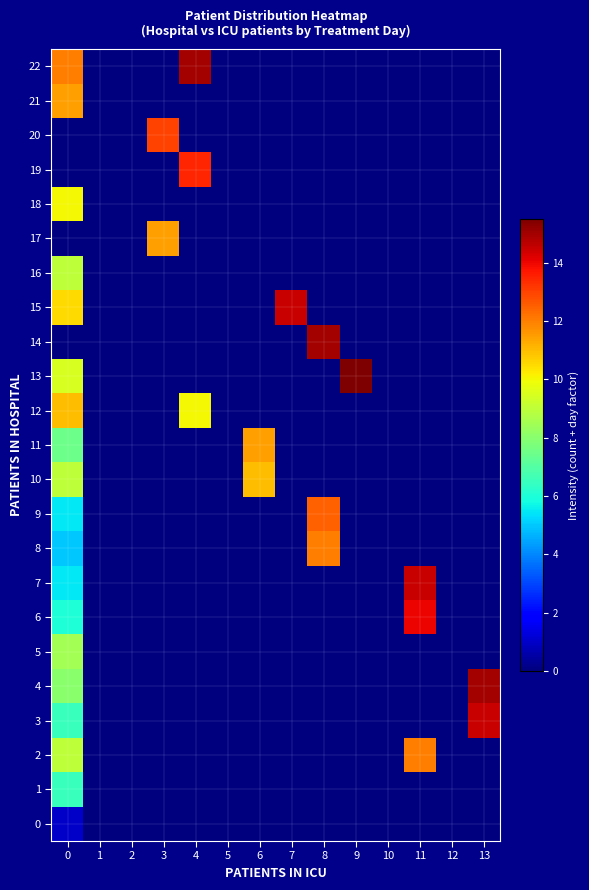

Reading left to right, what are all the values shown in this chart?

row_0: 0=1.0	1=0.0	2=0.0	3=0.0	4=0.0	5=0.0	6=0.0	7=0.0	8=0.0	9=0.0	10=0.0	11=0.0	12=0.0	13=0.0
row_1: 0=6.5	1=0.0	2=0.0	3=0.0	4=0.0	5=0.0	6=0.0	7=0.0	8=0.0	9=0.0	10=0.0	11=0.0	12=0.0	13=0.0
row_2: 0=9.0	1=0.0	2=0.0	3=0.0	4=0.0	5=0.0	6=0.0	7=0.0	8=0.0	9=0.0	10=0.0	11=12.0	12=0.0	13=0.0
row_3: 0=6.5	1=0.0	2=0.0	3=0.0	4=0.0	5=0.0	6=0.0	7=0.0	8=0.0	9=0.0	10=0.0	11=0.0	12=0.0	13=14.5
row_4: 0=8.0	1=0.0	2=0.0	3=0.0	4=0.0	5=0.0	6=0.0	7=0.0	8=0.0	9=0.0	10=0.0	11=0.0	12=0.0	13=15.0
row_5: 0=8.5	1=0.0	2=0.0	3=0.0	4=0.0	5=0.0	6=0.0	7=0.0	8=0.0	9=0.0	10=0.0	11=0.0	12=0.0	13=0.0
row_6: 0=6.0	1=0.0	2=0.0	3=0.0	4=0.0	5=0.0	6=0.0	7=0.0	8=0.0	9=0.0	10=0.0	11=14.0	12=0.0	13=0.0
row_7: 0=5.5	1=0.0	2=0.0	3=0.0	4=0.0	5=0.0	6=0.0	7=0.0	8=0.0	9=0.0	10=0.0	11=14.5	12=0.0	13=0.0
row_8: 0=5.0	1=0.0	2=0.0	3=0.0	4=0.0	5=0.0	6=0.0	7=0.0	8=12.0	9=0.0	10=0.0	11=0.0	12=0.0	13=0.0
row_9: 0=5.5	1=0.0	2=0.0	3=0.0	4=0.0	5=0.0	6=0.0	7=0.0	8=12.5	9=0.0	10=0.0	11=0.0	12=0.0	13=0.0
row_10: 0=9.0	1=0.0	2=0.0	3=0.0	4=0.0	5=0.0	6=11.0	7=0.0	8=0.0	9=0.0	10=0.0	11=0.0	12=0.0	13=0.0
row_11: 0=7.5	1=0.0	2=0.0	3=0.0	4=0.0	5=0.0	6=11.5	7=0.0	8=0.0	9=0.0	10=0.0	11=0.0	12=0.0	13=0.0
row_12: 0=11.0	1=0.0	2=0.0	3=0.0	4=10.0	5=0.0	6=0.0	7=0.0	8=0.0	9=0.0	10=0.0	11=0.0	12=0.0	13=0.0
row_13: 0=9.5	1=0.0	2=0.0	3=0.0	4=0.0	5=0.0	6=0.0	7=0.0	8=0.0	9=15.5	10=0.0	11=0.0	12=0.0	13=0.0
row_14: 0=0.0	1=0.0	2=0.0	3=0.0	4=0.0	5=0.0	6=0.0	7=0.0	8=15.0	9=0.0	10=0.0	11=0.0	12=0.0	13=0.0
row_15: 0=10.5	1=0.0	2=0.0	3=0.0	4=0.0	5=0.0	6=0.0	7=14.5	8=0.0	9=0.0	10=0.0	11=0.0	12=0.0	13=0.0
row_16: 0=9.0	1=0.0	2=0.0	3=0.0	4=0.0	5=0.0	6=0.0	7=0.0	8=0.0	9=0.0	10=0.0	11=0.0	12=0.0	13=0.0
row_17: 0=0.0	1=0.0	2=0.0	3=11.5	4=0.0	5=0.0	6=0.0	7=0.0	8=0.0	9=0.0	10=0.0	11=0.0	12=0.0	13=0.0
row_18: 0=10.0	1=0.0	2=0.0	3=0.0	4=0.0	5=0.0	6=0.0	7=0.0	8=0.0	9=0.0	10=0.0	11=0.0	12=0.0	13=0.0
row_19: 0=0.0	1=0.0	2=0.0	3=0.0	4=13.5	5=0.0	6=0.0	7=0.0	8=0.0	9=0.0	10=0.0	11=0.0	12=0.0	13=0.0
row_20: 0=0.0	1=0.0	2=0.0	3=13.0	4=0.0	5=0.0	6=0.0	7=0.0	8=0.0	9=0.0	10=0.0	11=0.0	12=0.0	13=0.0
row_21: 0=11.5	1=0.0	2=0.0	3=0.0	4=0.0	5=0.0	6=0.0	7=0.0	8=0.0	9=0.0	10=0.0	11=0.0	12=0.0	13=0.0
row_22: 0=12.0	1=0.0	2=0.0	3=0.0	4=15.0	5=0.0	6=0.0	7=0.0	8=0.0	9=0.0	10=0.0	11=0.0	12=0.0	13=0.0